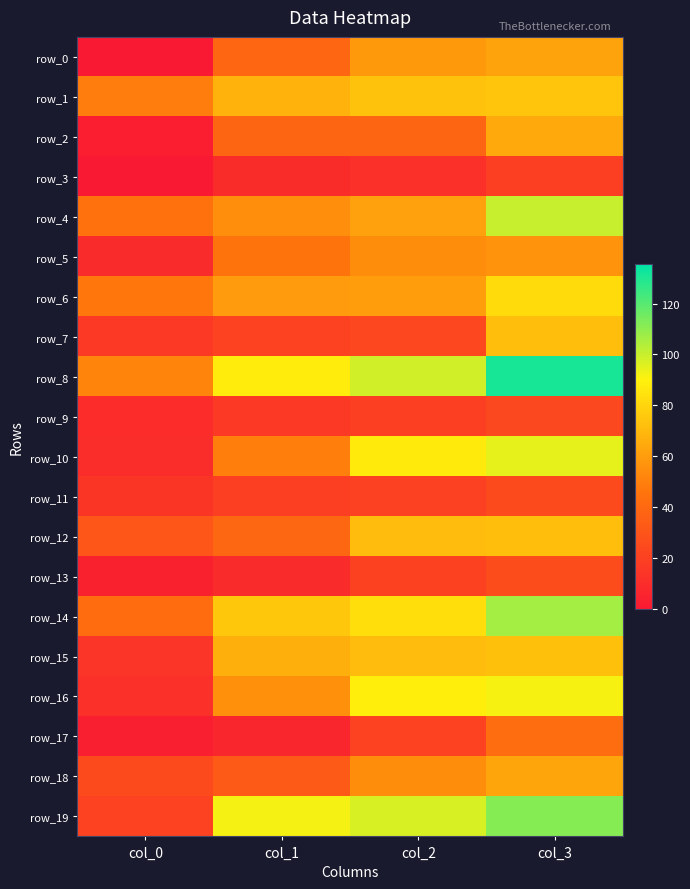

List the series in order of their peak value, lowest first.

row_3, row_9, row_11, row_13, row_17, row_5, row_0, row_18, row_2, row_12, row_7, row_15, row_1, row_6, row_16, row_10, row_4, row_14, row_19, row_8